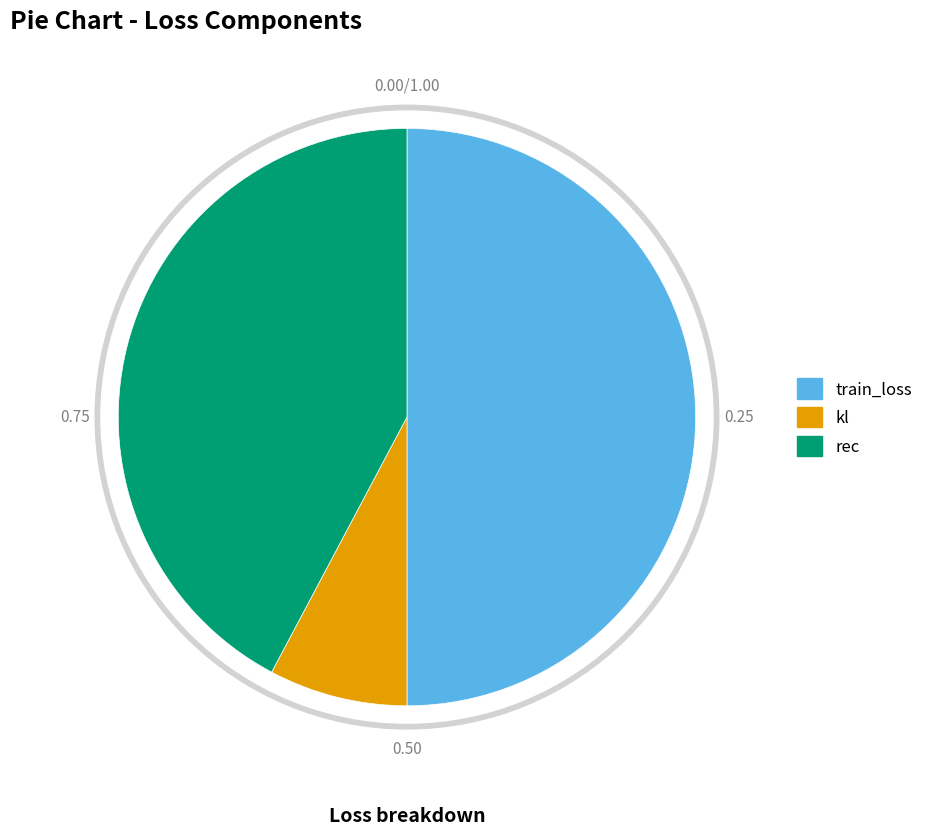

Is there any slice that represents more than half of the pie?

No